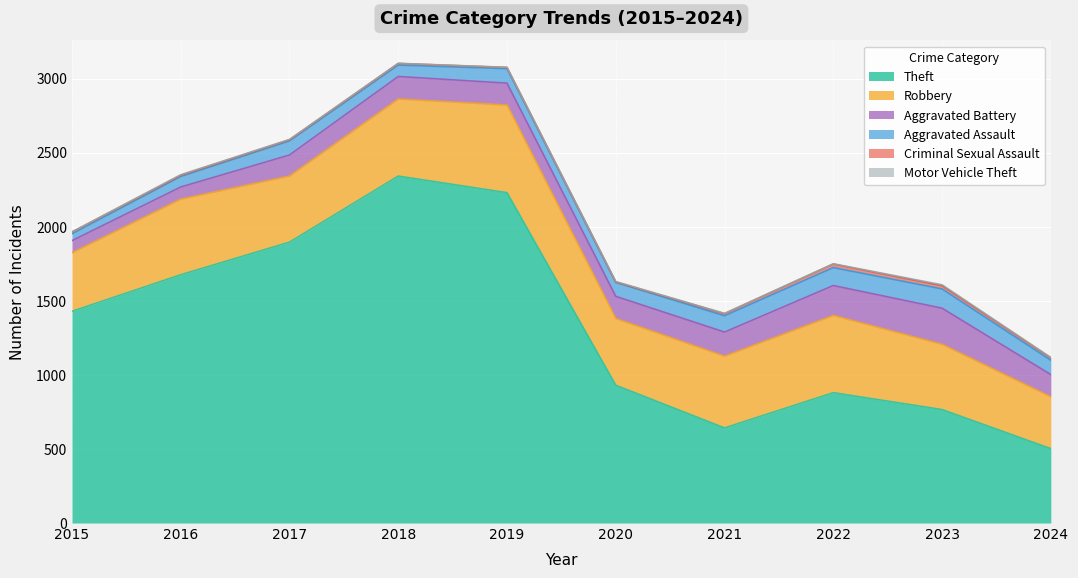

List the series in order of their peak value, lowest first.

Motor Vehicle Theft, Criminal Sexual Assault, Aggravated Assault, Aggravated Battery, Robbery, Theft